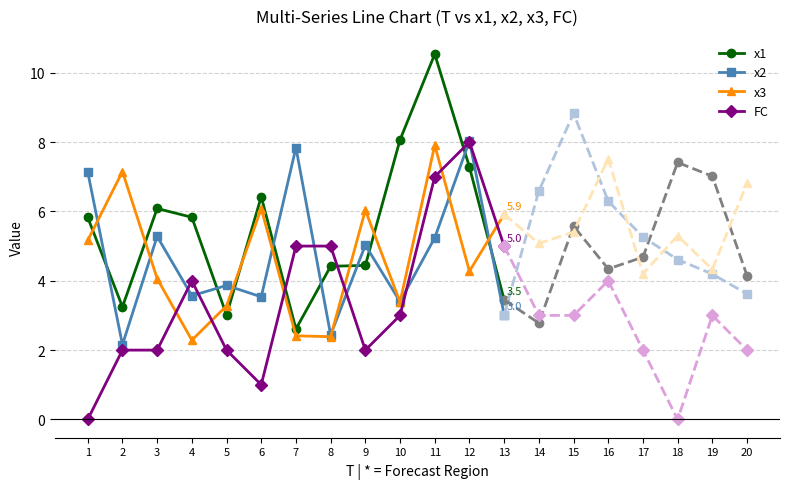

True or false: x1 and x2 cross at least once.

True